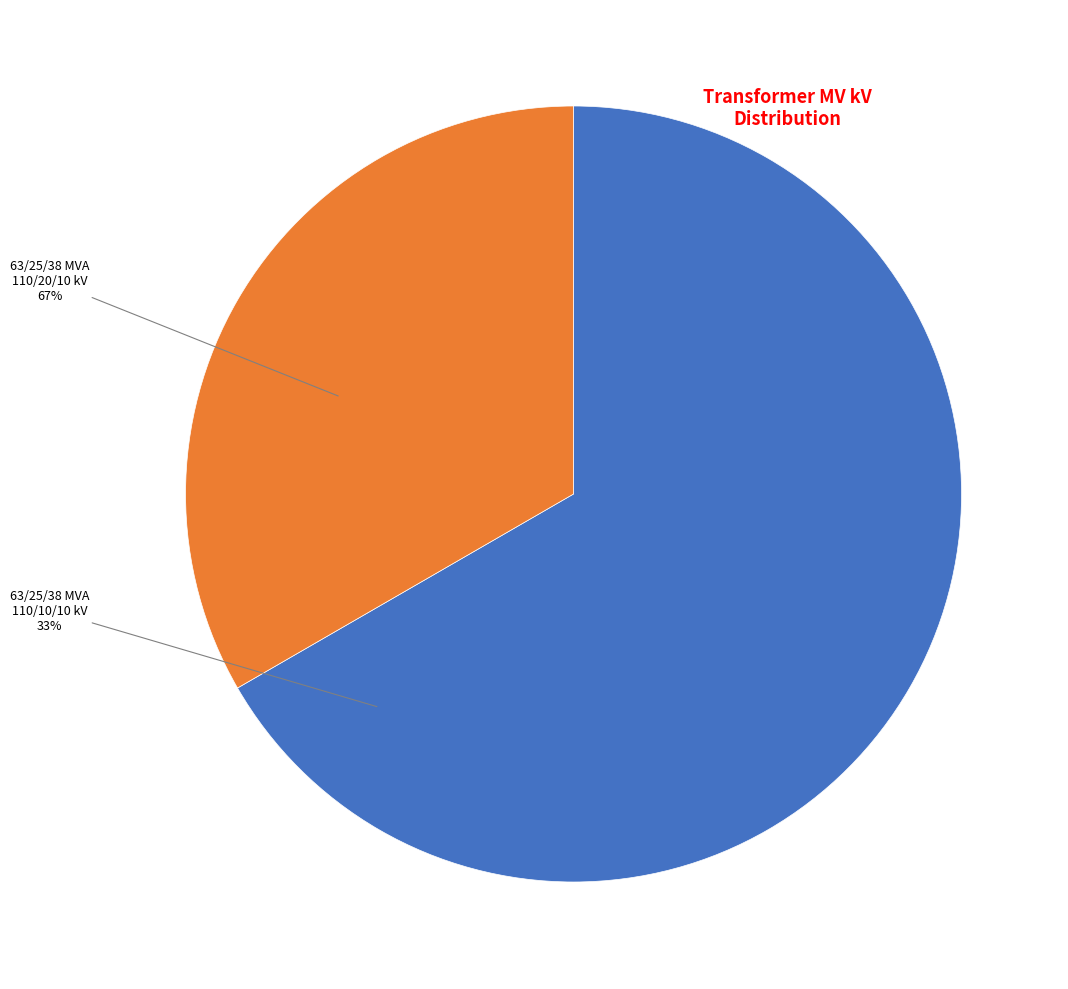

What is the smallest slice in the pie chart?

63/25/38 MVA 110/10/10 kV